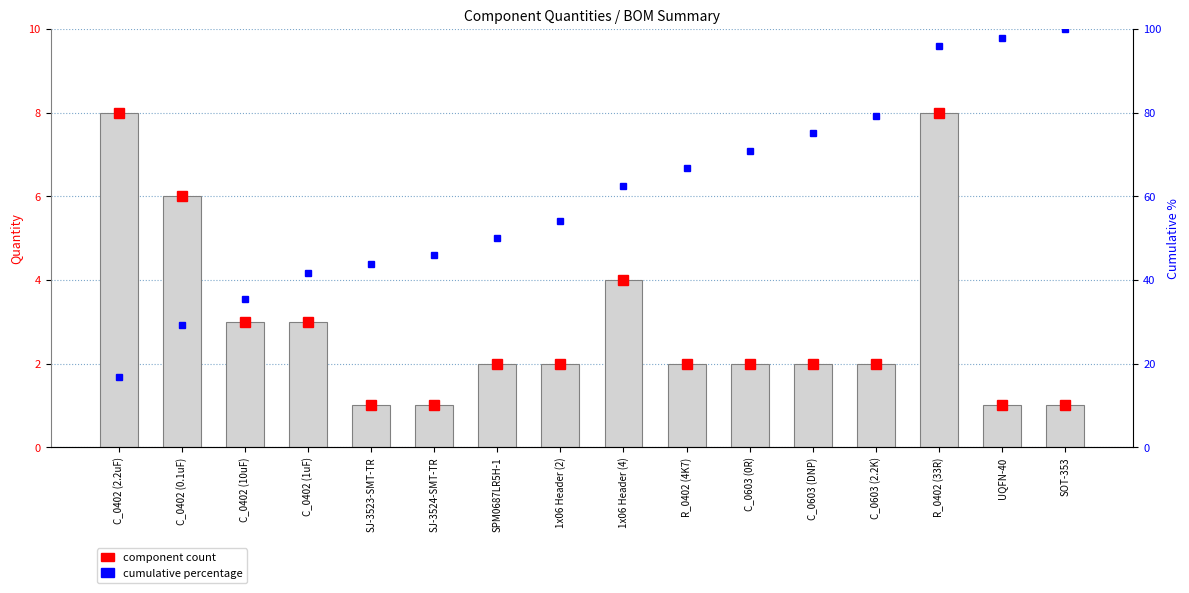

Which label corresponds to the smallest value in the chart?

SJ-3523-SMT-TR